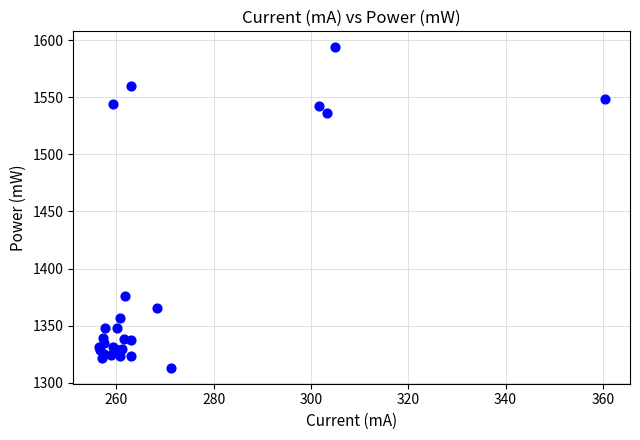

What Y value in the scatter plot is closest to 1453?

1375.6